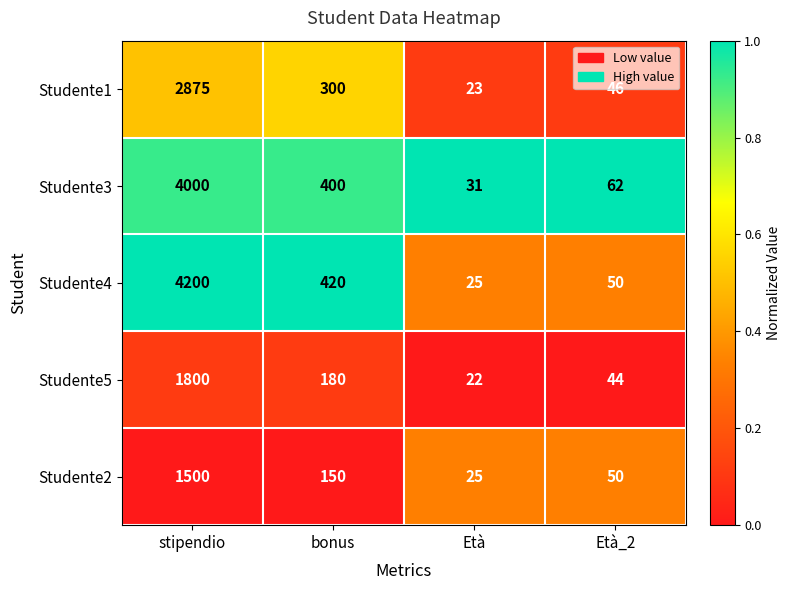

At which category is the sum across all series the highest?

stipendio